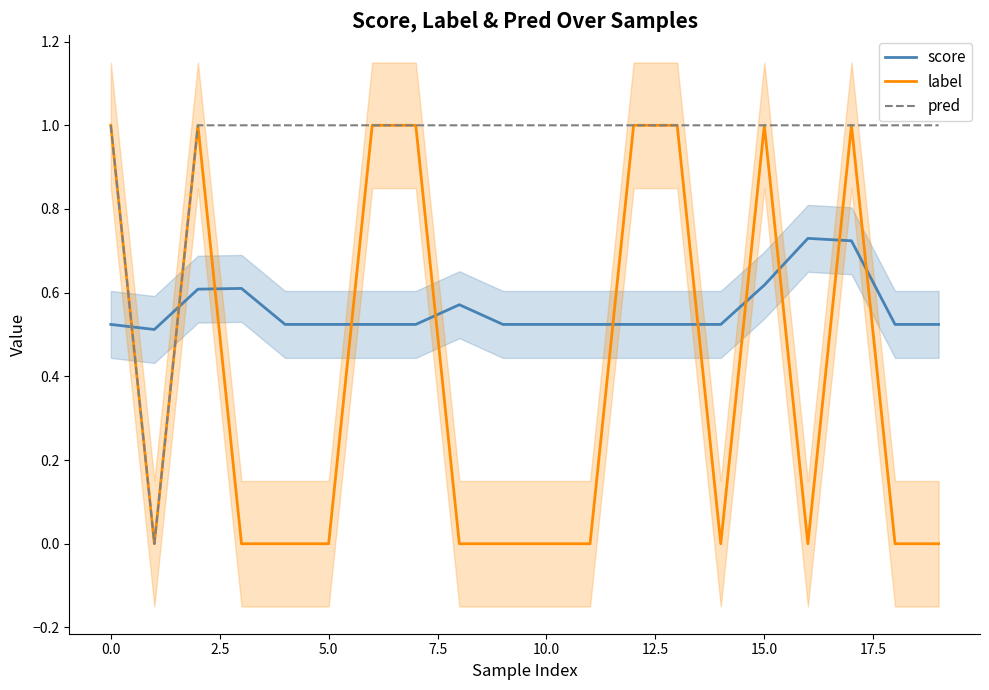

What is the highest value of the label series?

1.0